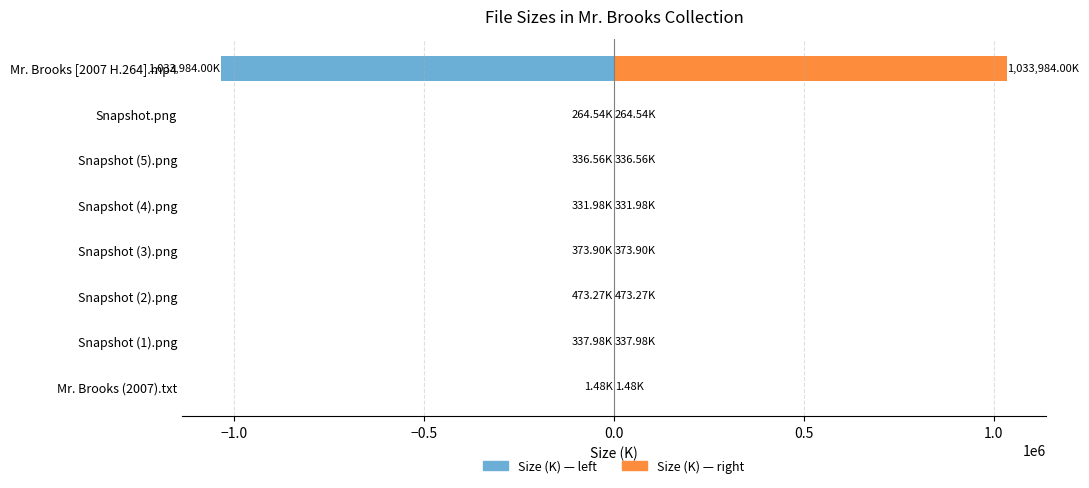

The value of Size (right) at Snapshot.png is 164.9. True or false?

False